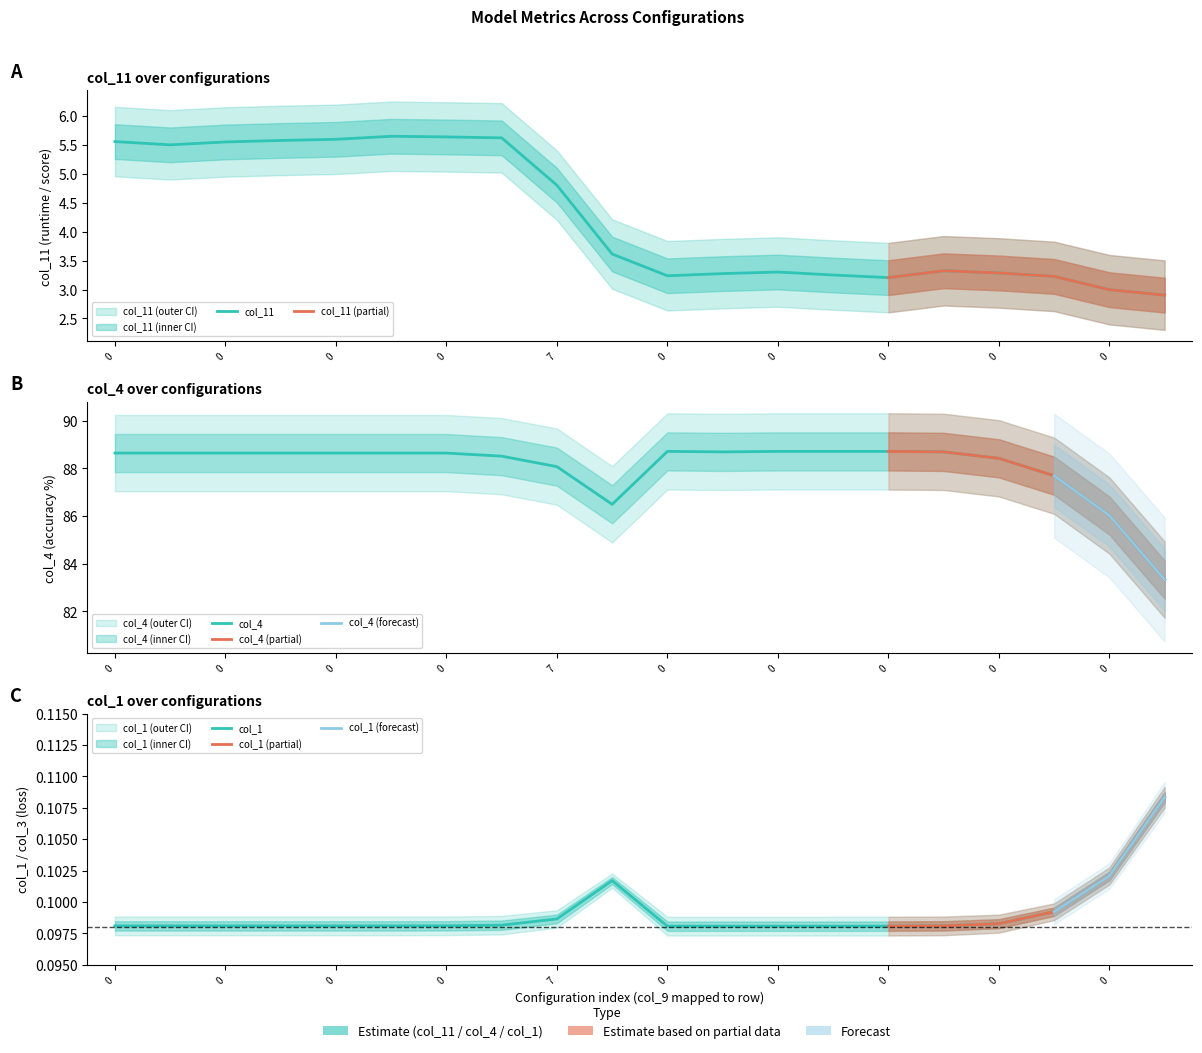

True or false: col_11 has more than 1 interior local peaks.

True